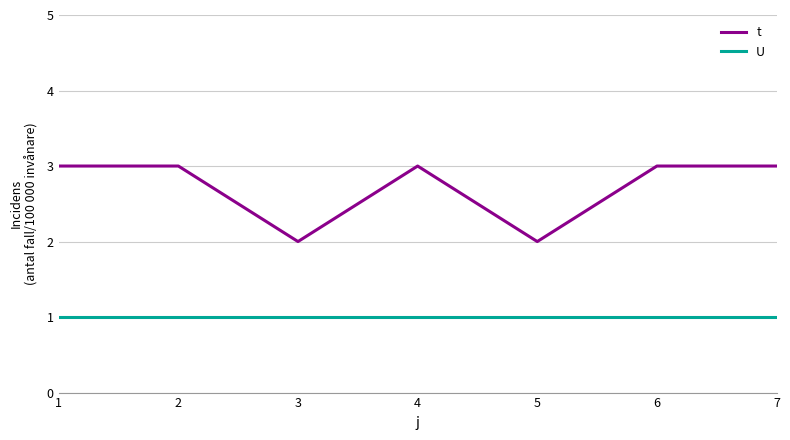

Reading left to right, transcribe all the data shown in this chart.

t: 1=3	2=3	3=2	4=3	5=2	6=3	7=3
U: 1=1	2=1	3=1	4=1	5=1	6=1	7=1